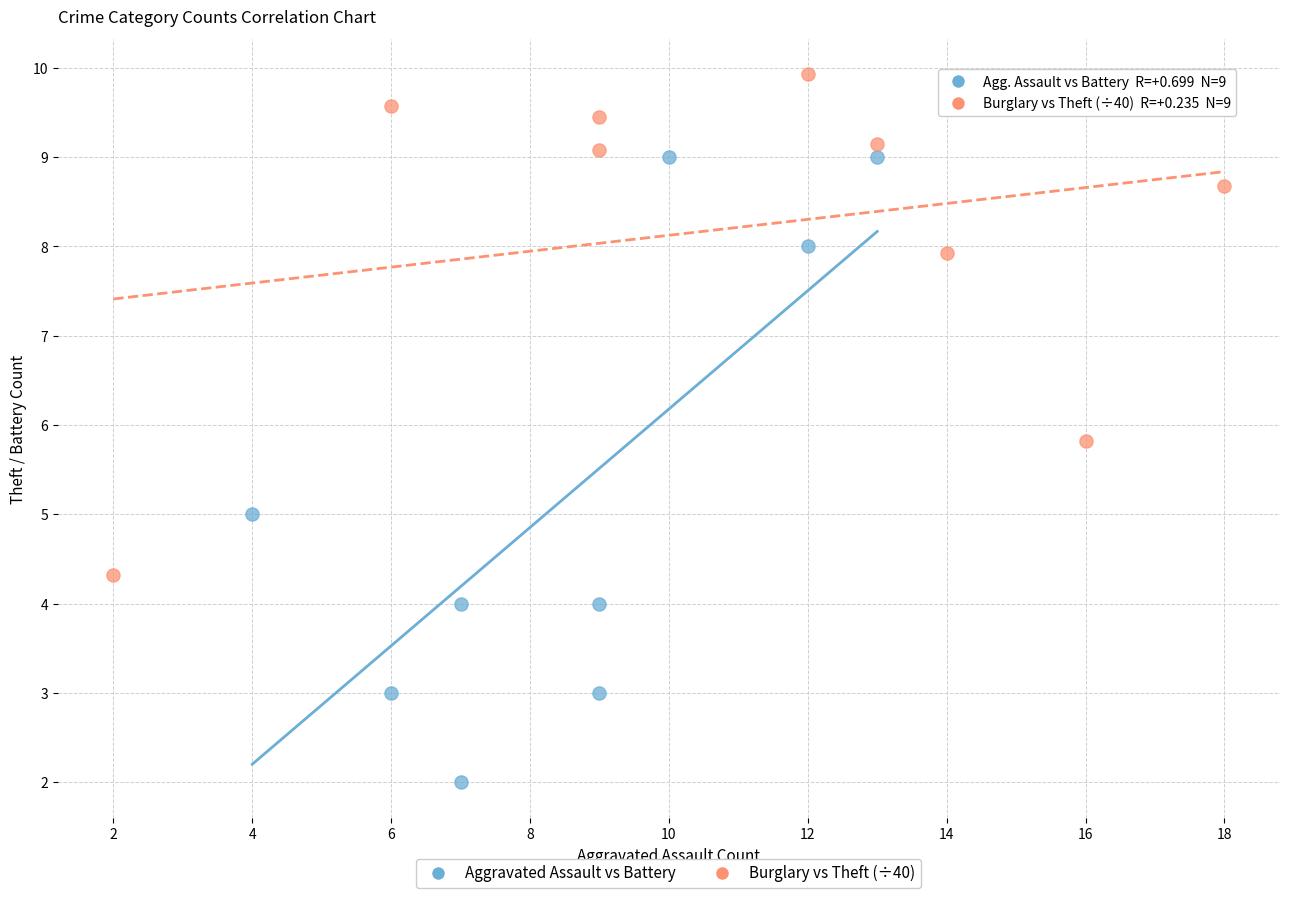

Which series has the widest spread of Y values?

Aggravated Assault vs Battery